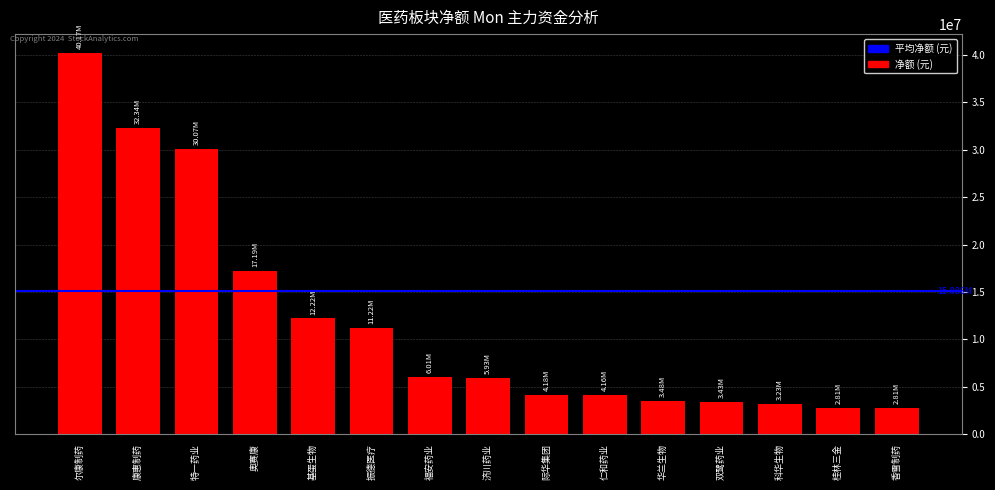

How many bars are there in total?

15